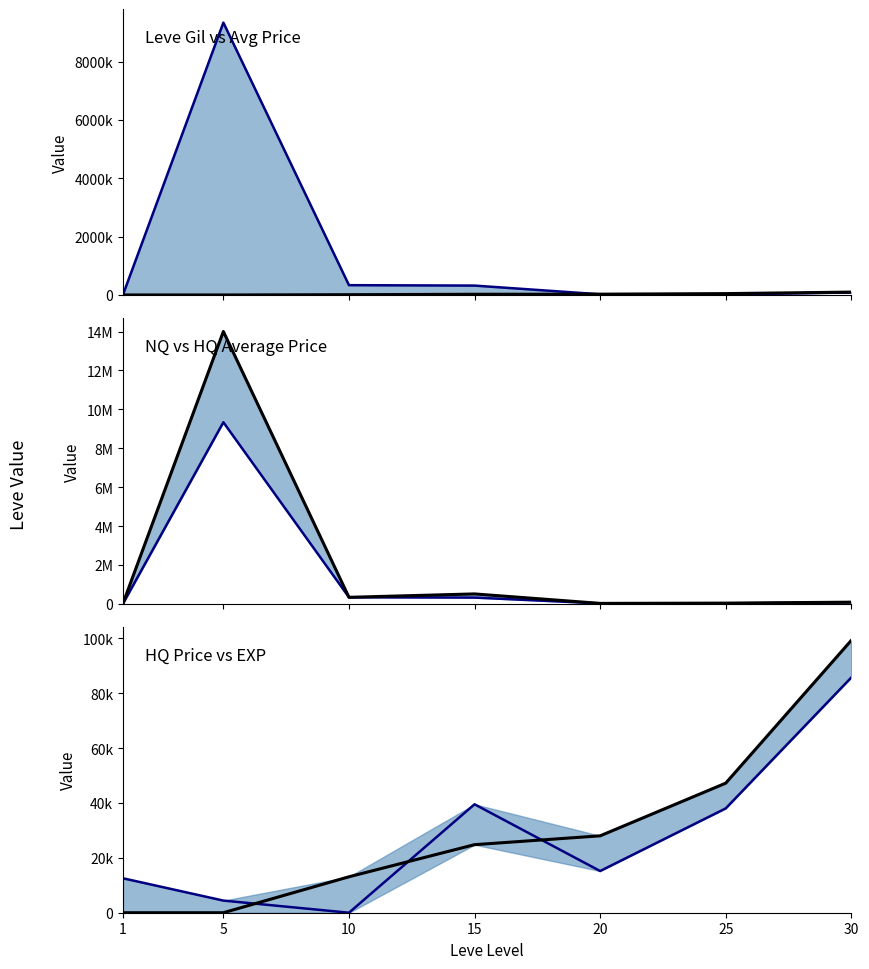

Reading right to left, list all the values displayed in this chart.

currentAveragePrice line: 85690	20736	24333	322203	336665	9335667	3307
Leve Gil: 99220	47200	28010	24790	9990	740	690
currentAveragePrice: 85690	20736	24333	322203	336665	9335667	3307
currentAveragePriceHQ: 85690	38000	24333	510671	336665	14001500	12552
LevePriceHQ: 85690	38000	15189	39500	0	4419	12552
Leve EXP: 99220	47200	28010	24790	13090	2	1